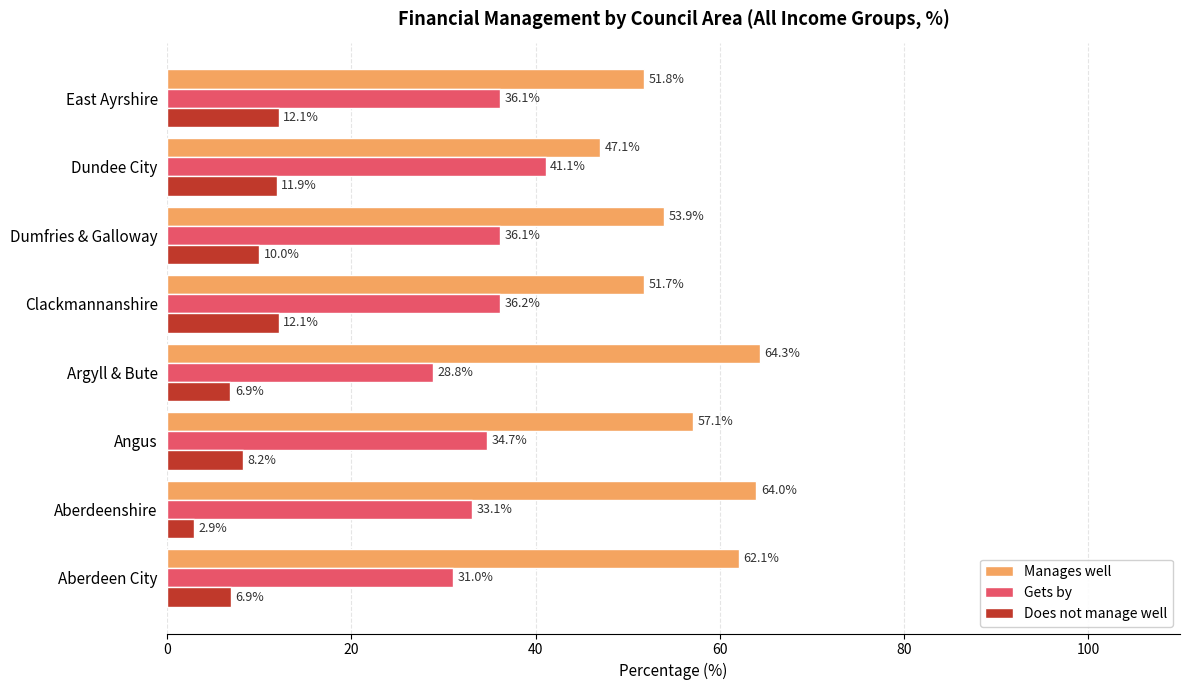

What is the sum of all Manages well values?

451.9